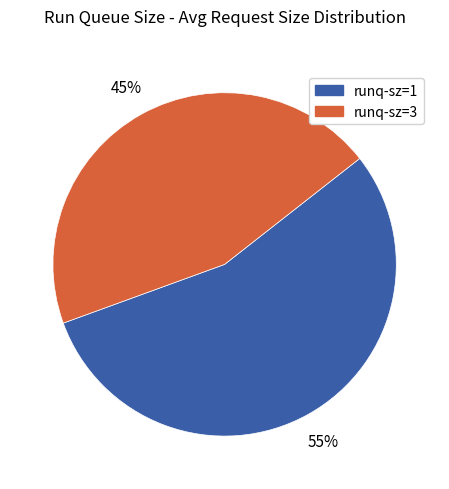

Is there any slice that represents more than half of the pie?

Yes